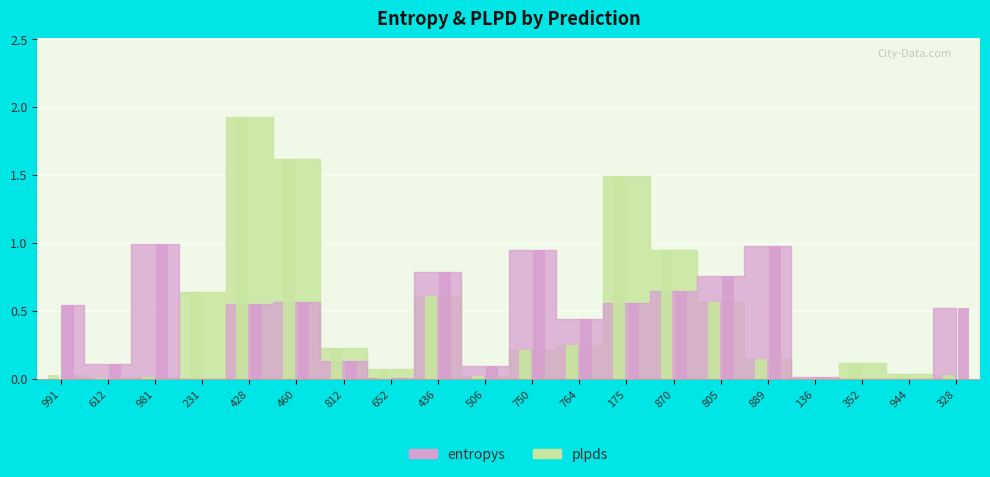

What is the average value of the plpds series?

0.4